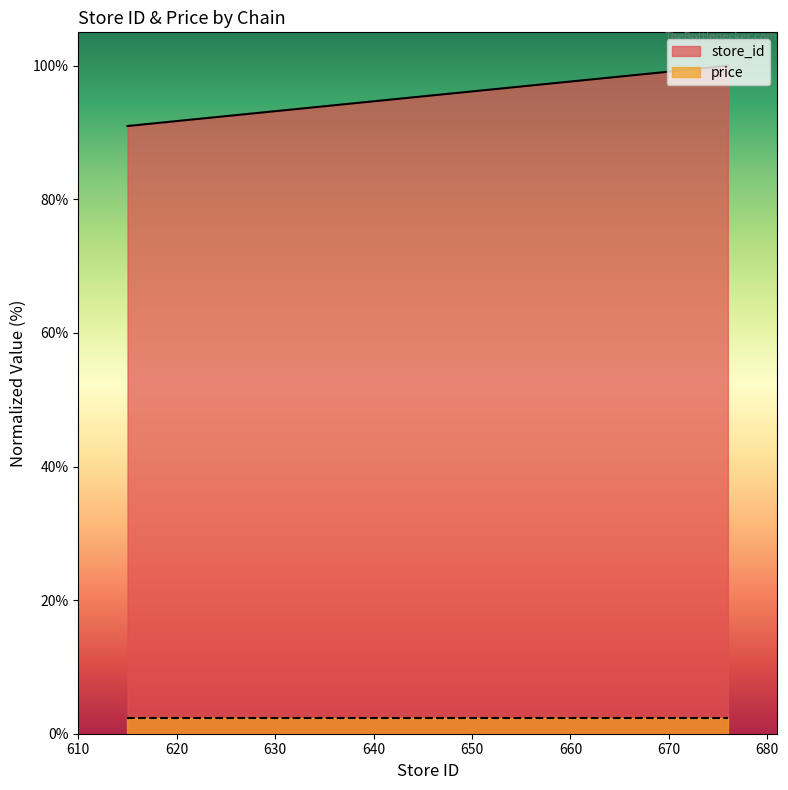

What is the value of the 4th point from the left?

98.2